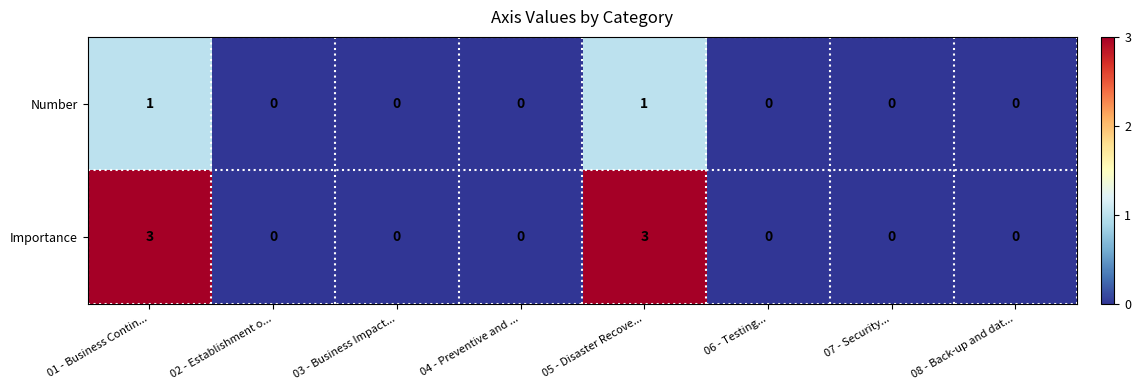

True or false: Importance has a value of 1 at 03 - Business Impact....

False